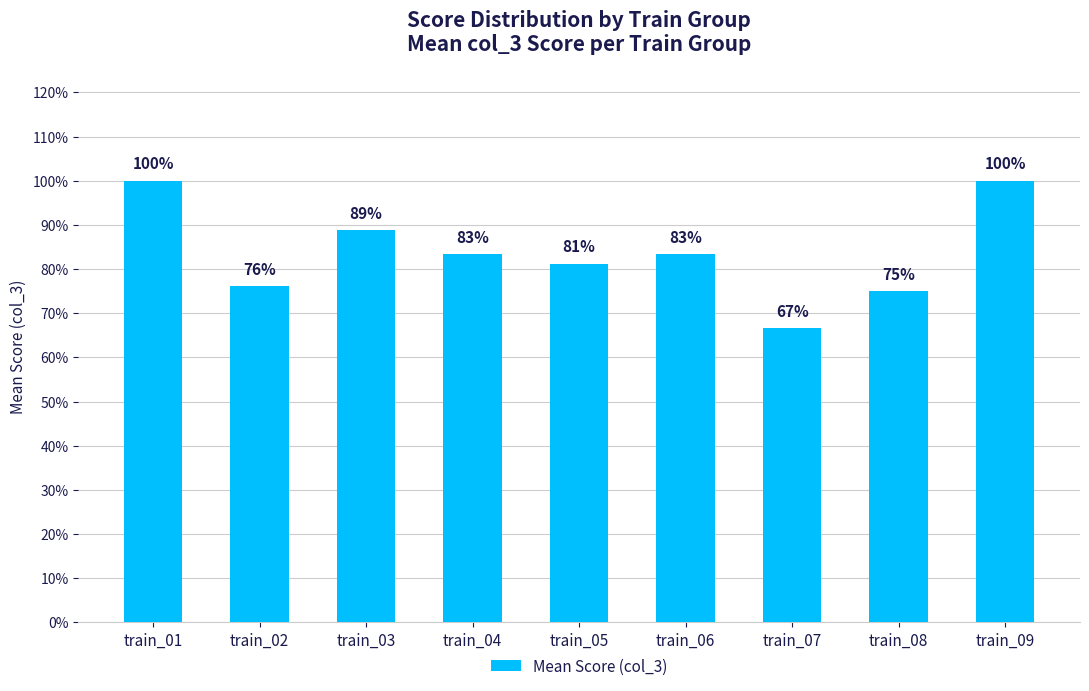

Reading right to left, list all the values displayed in this chart.

1.0	0.8	0.7	0.8	0.8	0.8	0.9	0.8	1.0